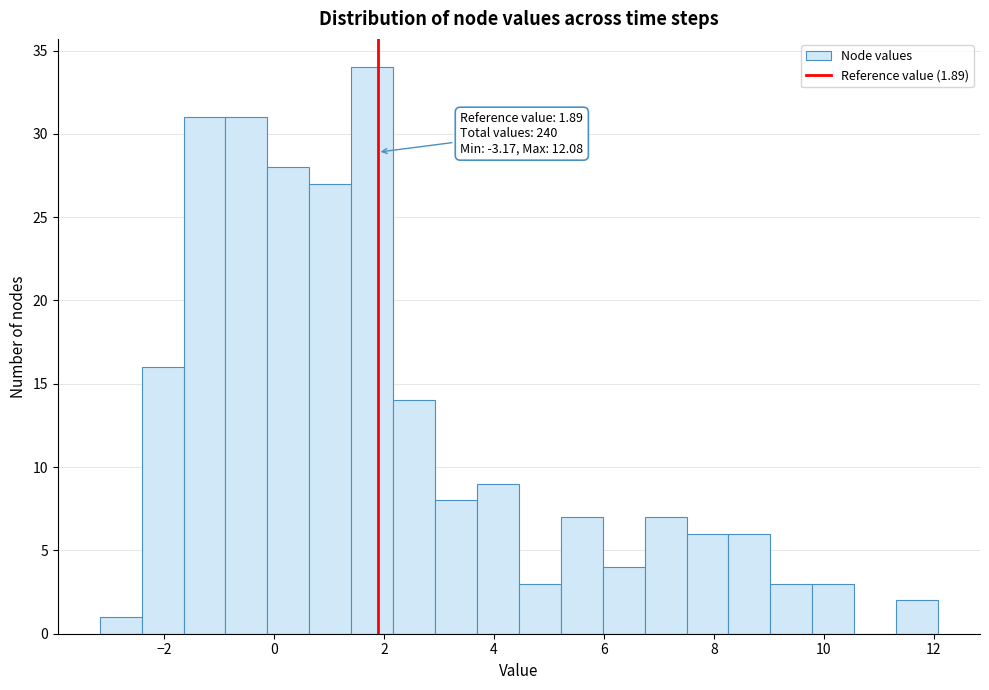

Around what value on the x-axis is the tallest bar? Give the approximate position of its centre, as read against the axis.

1.8